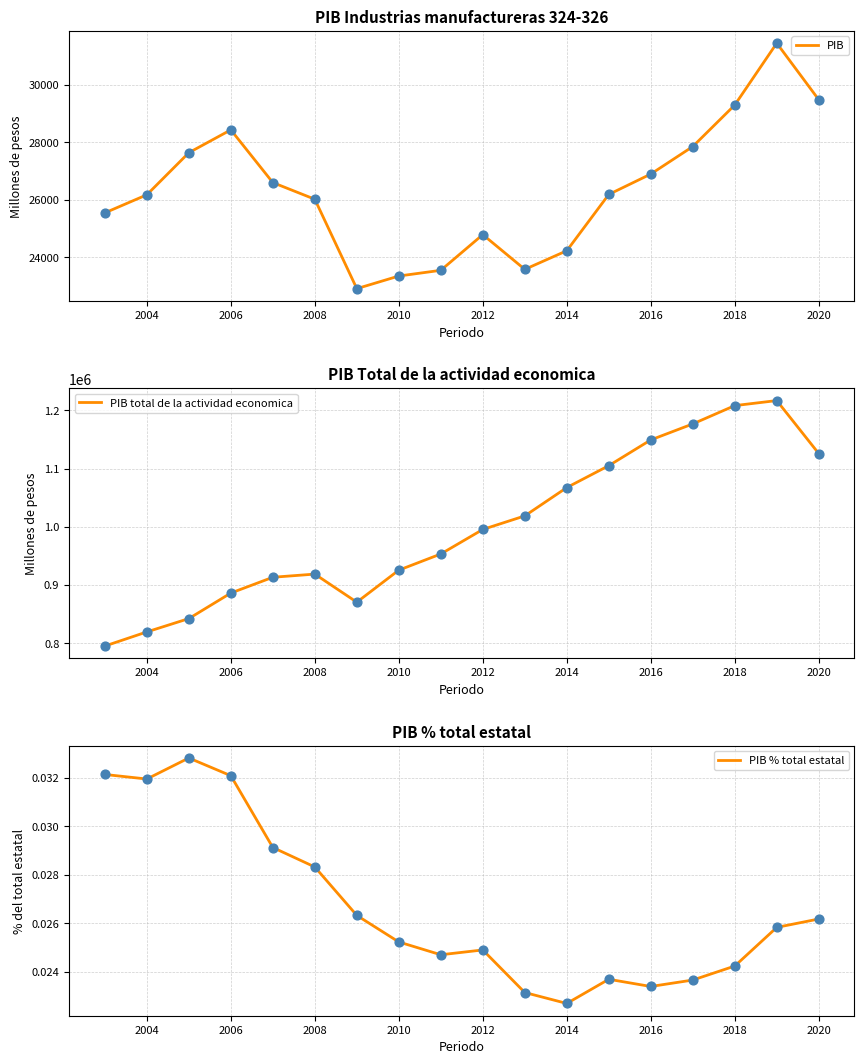

Which series contains the highest Y value?

PIB total de la actividad economica